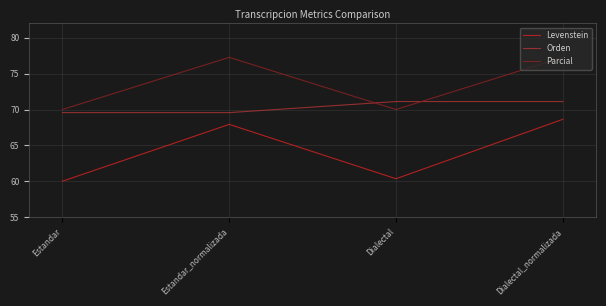

What is the average value of the Orden series?

70.3